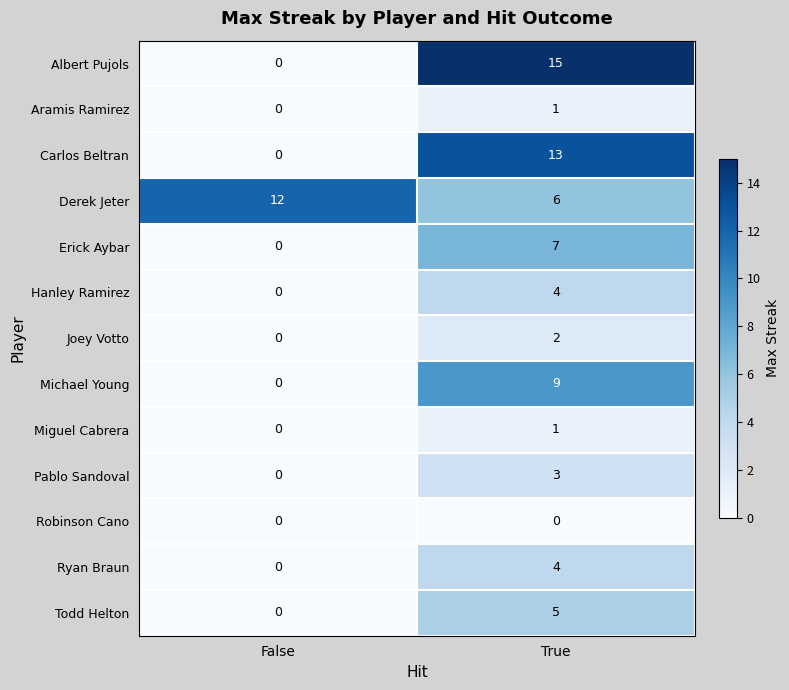

True or false: Ryan Braun has a value of 0 at False.

True